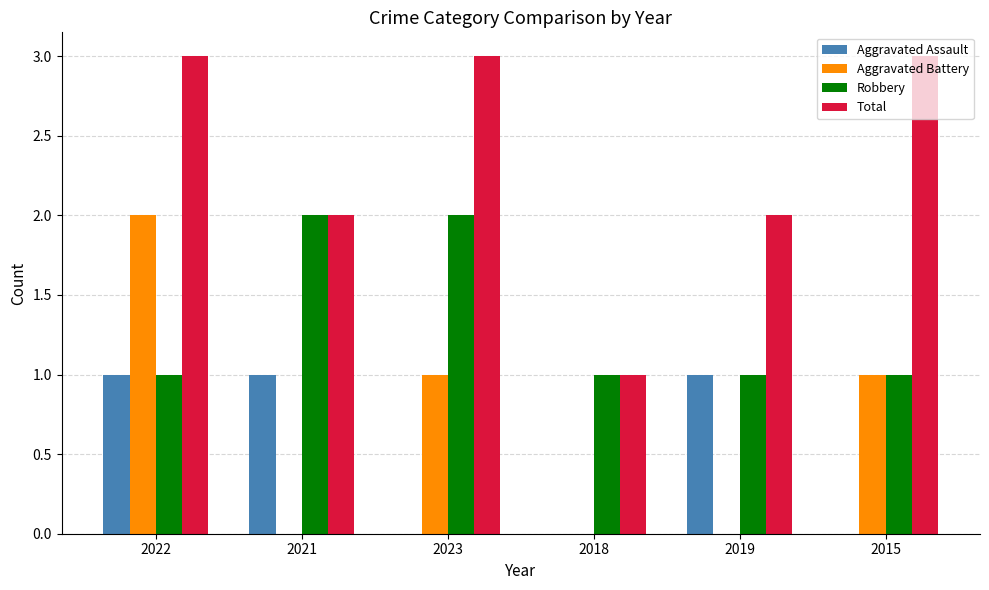

What is the greatest value displayed?

3